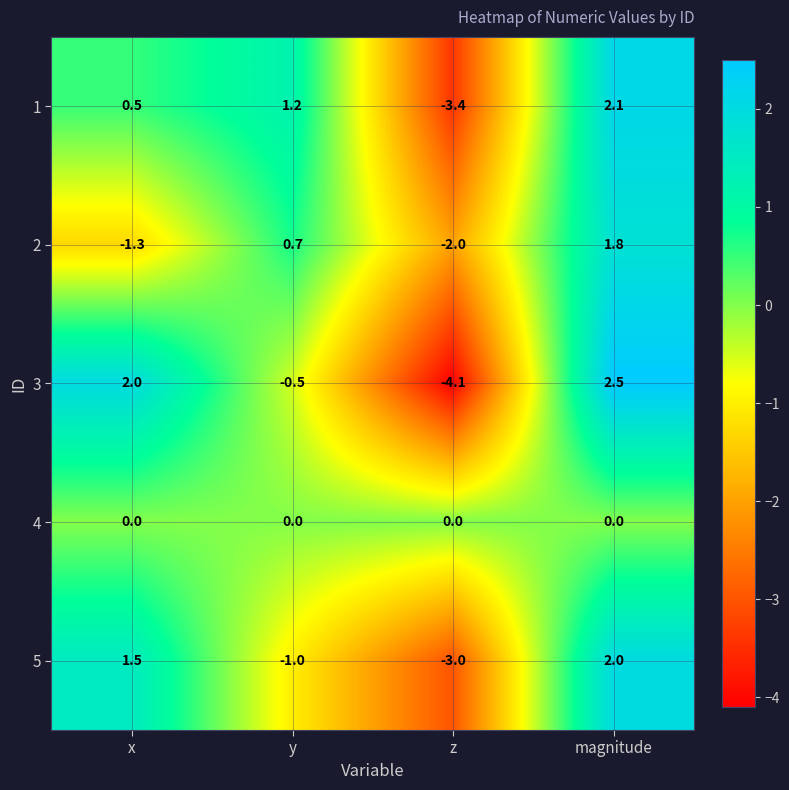

What is the sum of the 2 values at z and x?

-3.3